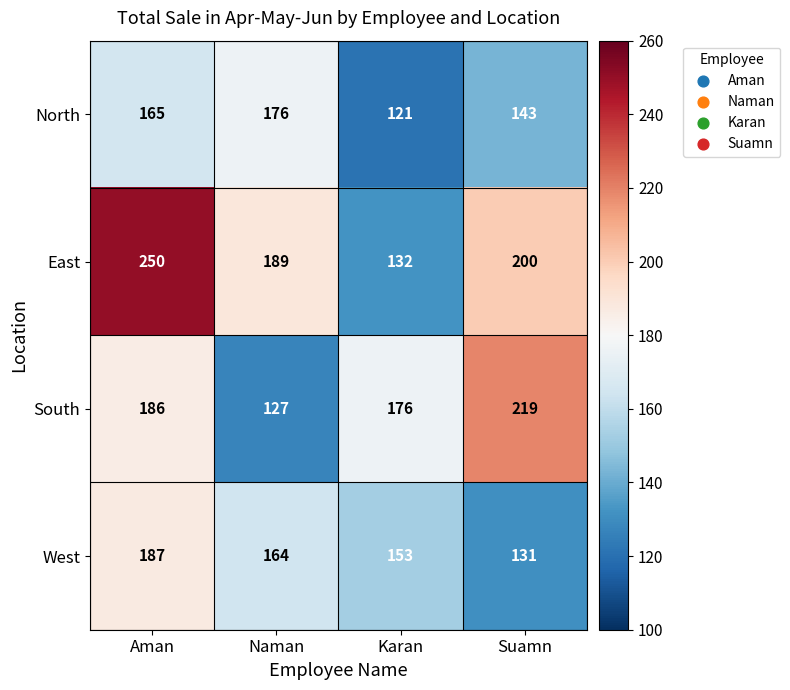

The South series shows 176 at Karan. True or false?

True